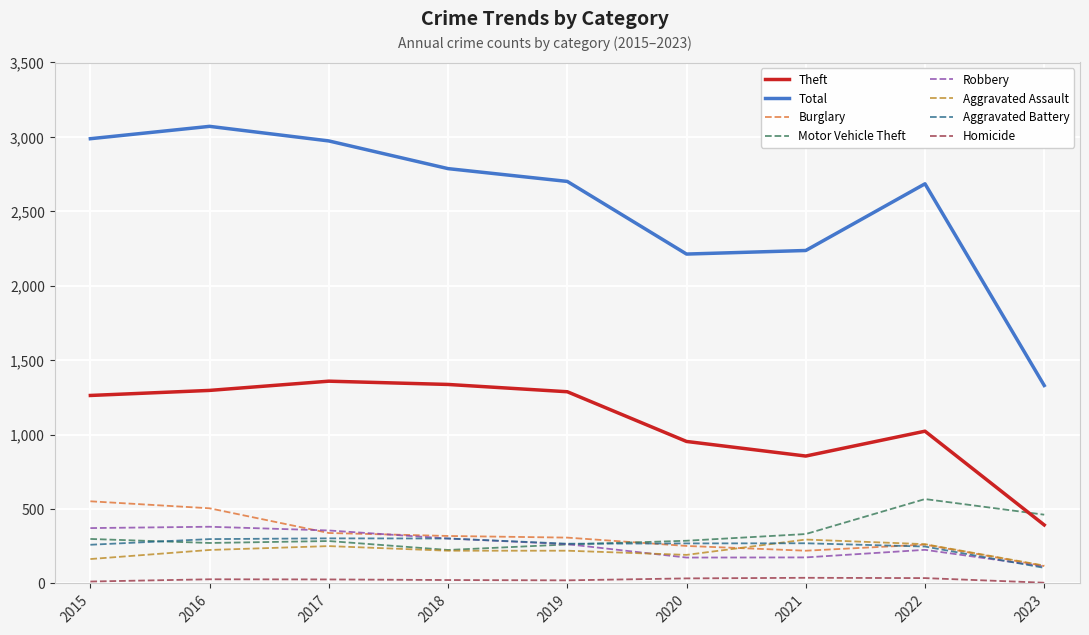

True or false: Theft has a value of 2126 at 2015.

False